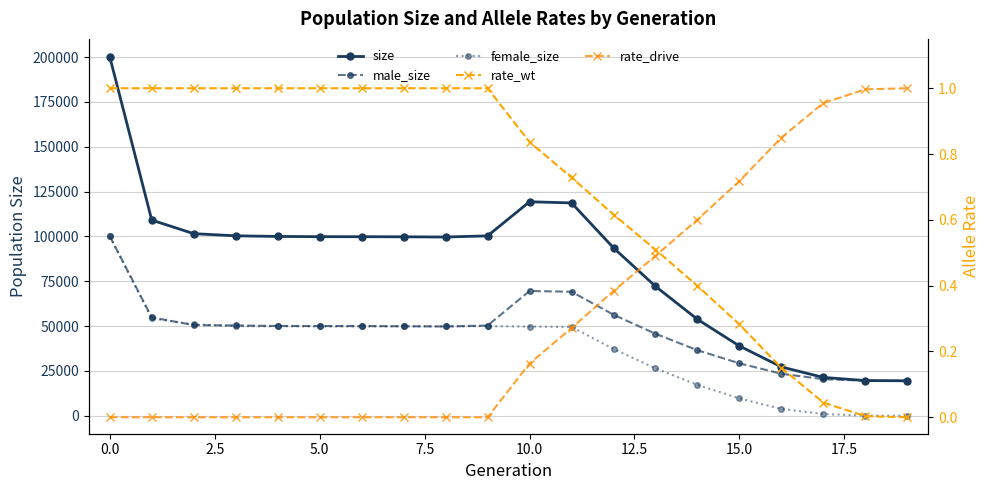

What is the sum of all male_size values?

945747.0